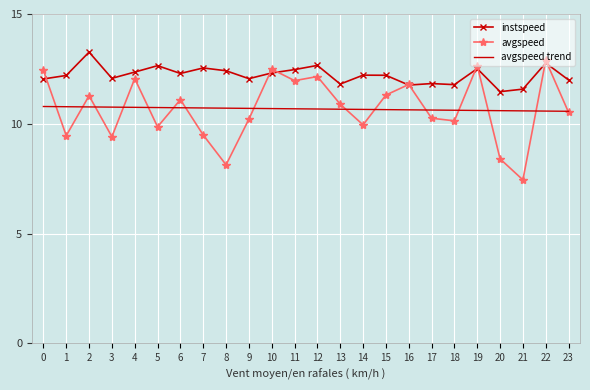

Which category has the highest value in the avgspeed series?

22